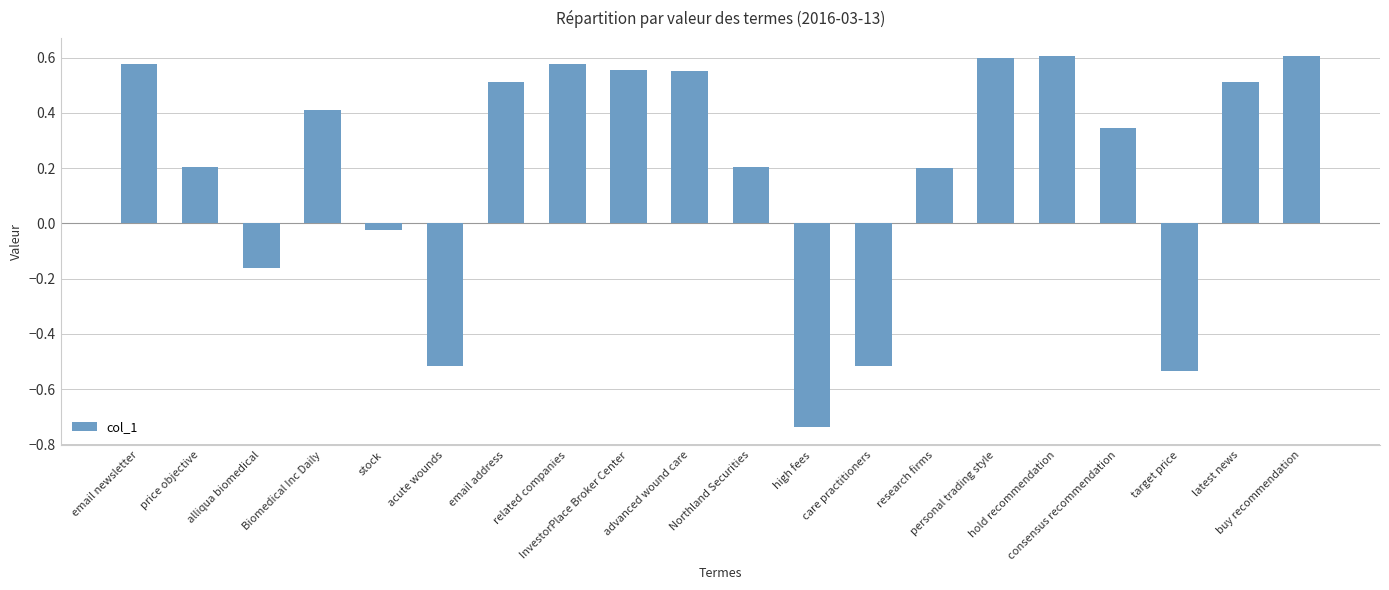

True or false: the data shows 0.6 at advanced wound care.

True